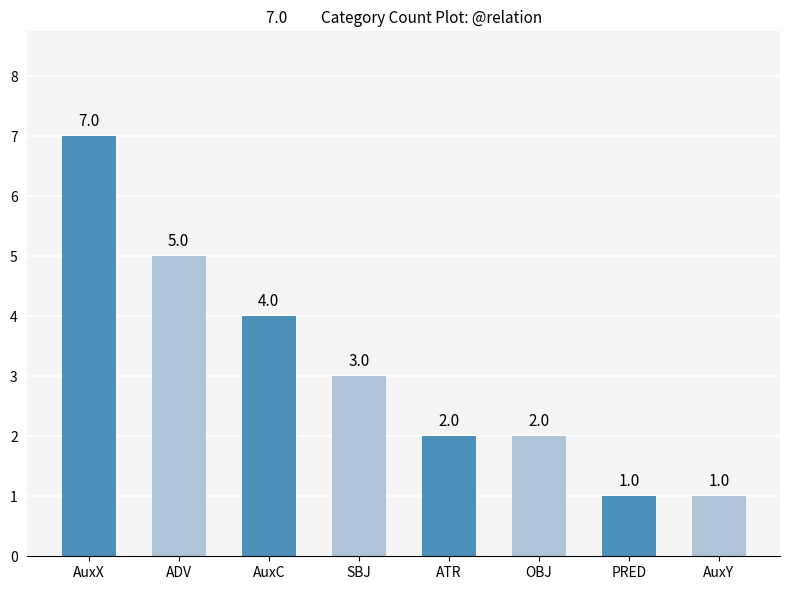

Which category has the highest value across all series?

AuxX